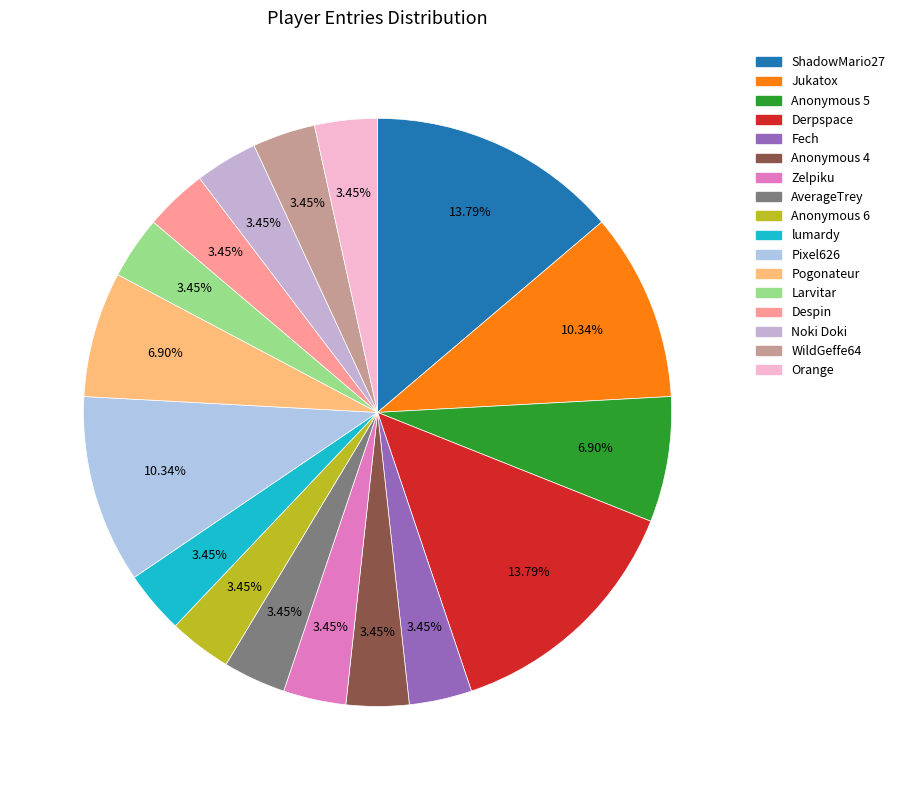

The ShadowMario27 slice represents 7% of the pie. True or false?

False